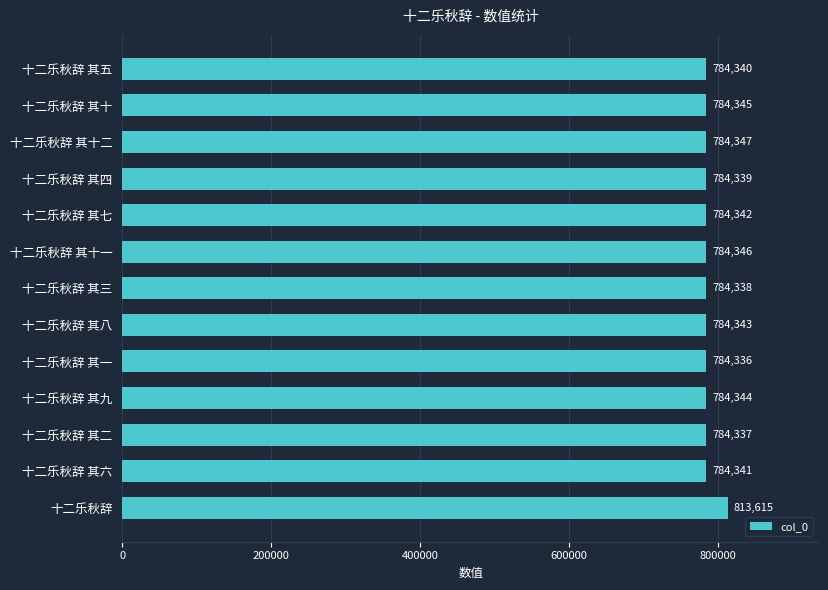

Reading top to bottom, list all the values displayed in this chart.

784340	784345	784347	784339	784342	784346	784338	784343	784336	784344	784337	784341	813615